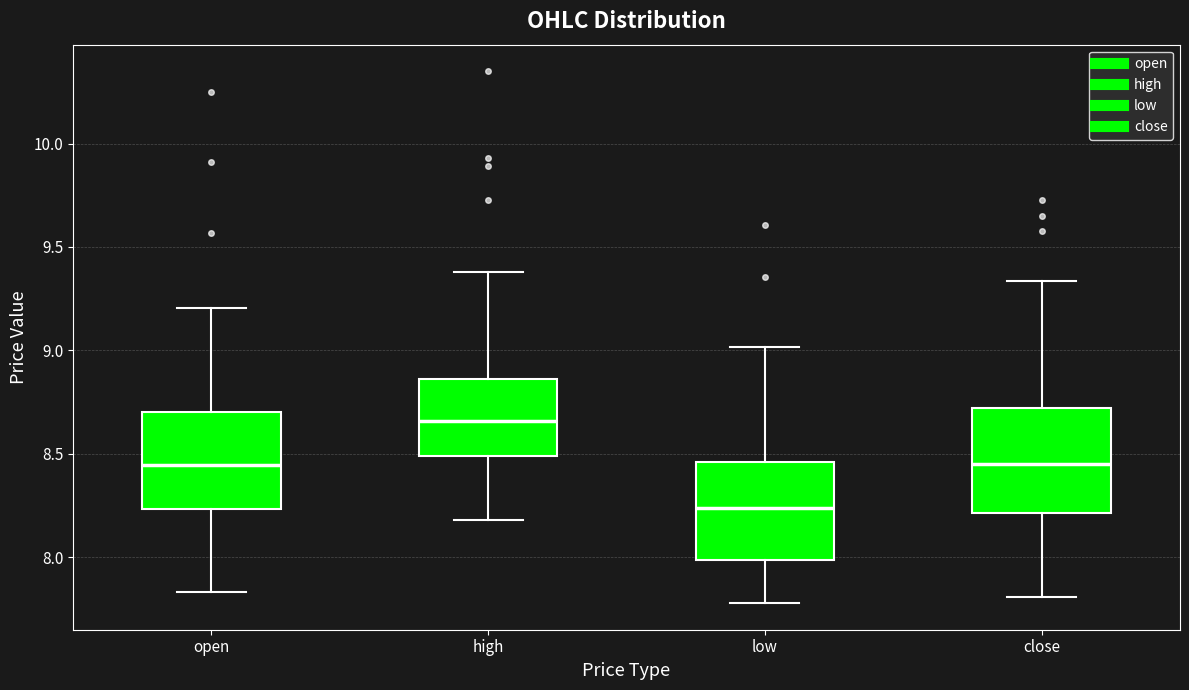

Reading left to right, read every box against the y-axis: the position of its median line, the range the box covers, and the ends of its whiskers. The values are not printed on the chart, so give them approximately, as read against the axis.

open: median 8.45, box 8.25 to 8.70, whiskers 7.85 to 9.20
high: median 8.65, box 8.50 to 8.85, whiskers 8.20 to 9.40
low: median 8.25, box 8.00 to 8.45, whiskers 7.80 to 9.00
close: median 8.45, box 8.20 to 8.70, whiskers 7.80 to 9.35